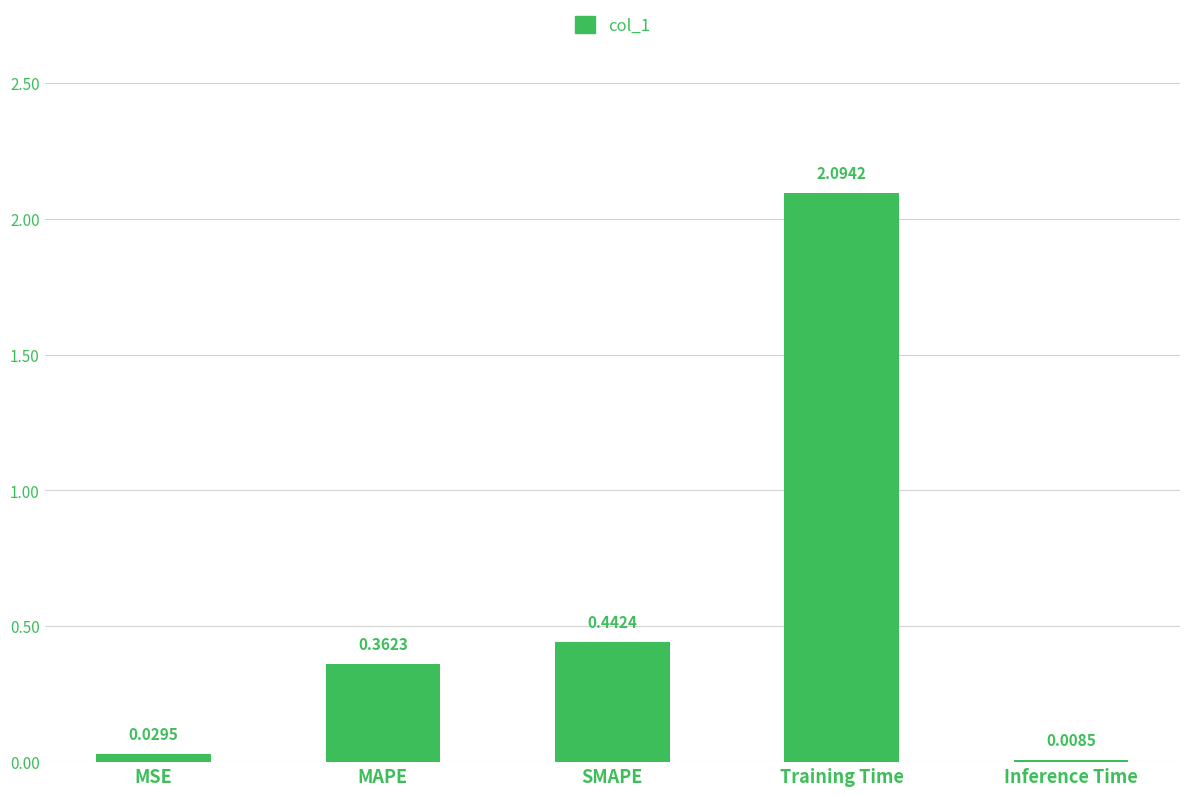

What is the label of the 2nd bar from the right?

Training Time